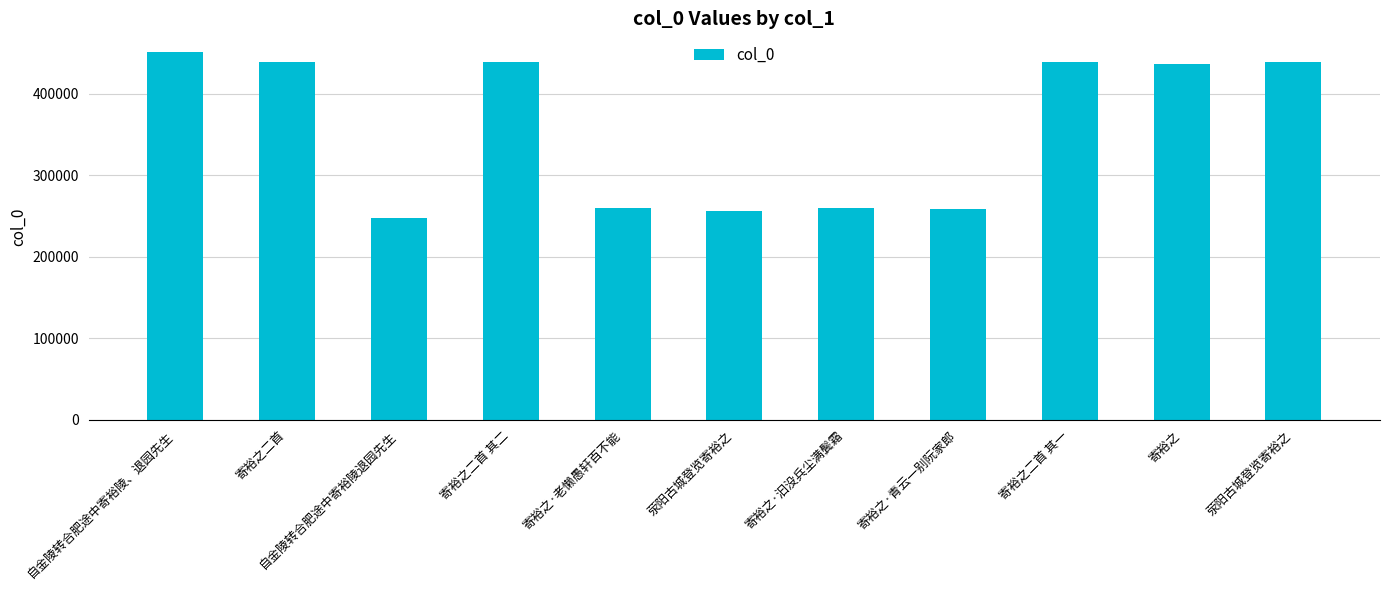

How many distinct data groups are displayed?

1